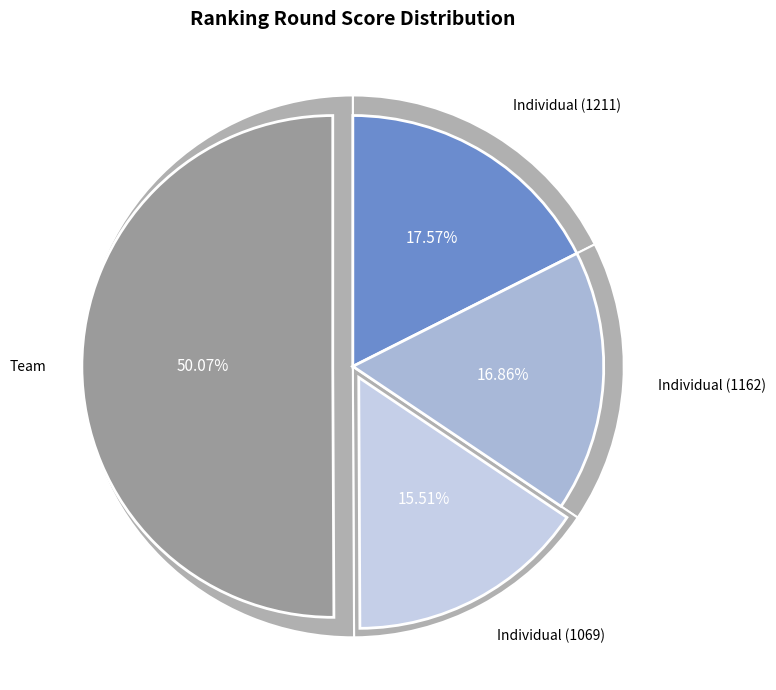

Which has a higher value, Team or Individual (1162)?

Team